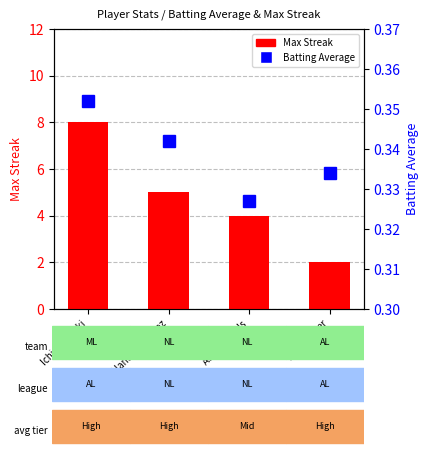

Does the chart contain any negative values?

No